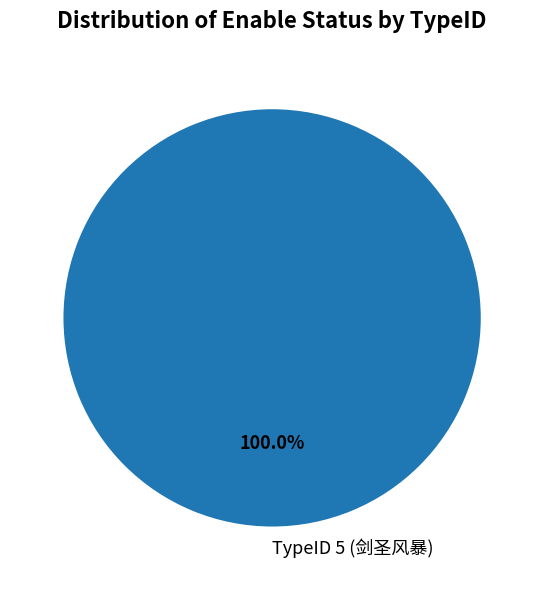

Does TypeID 5 (剑圣风暴) represent more than half of the total?

Yes